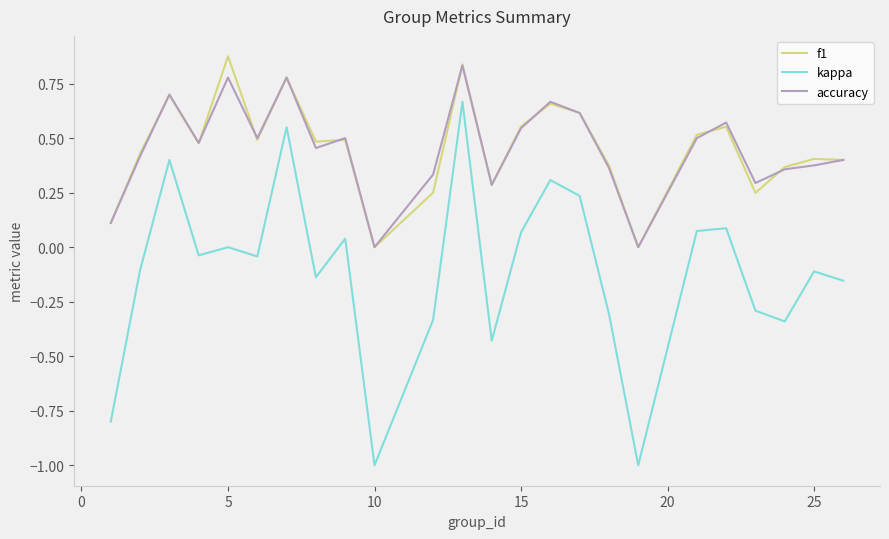

True or false: kappa and accuracy intersect in this chart.

False